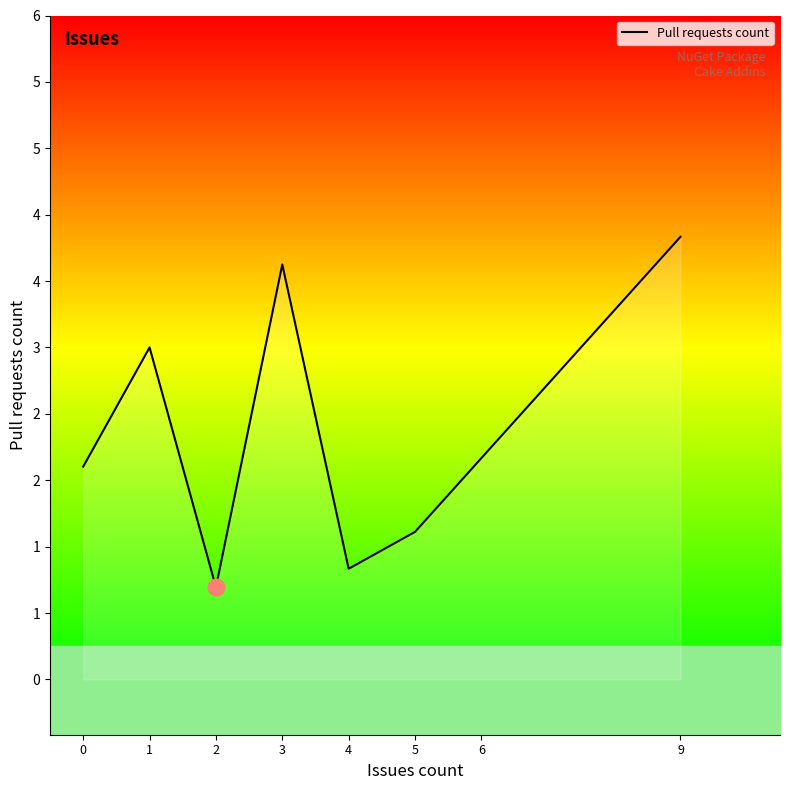

Where does the data first go above 2?

1